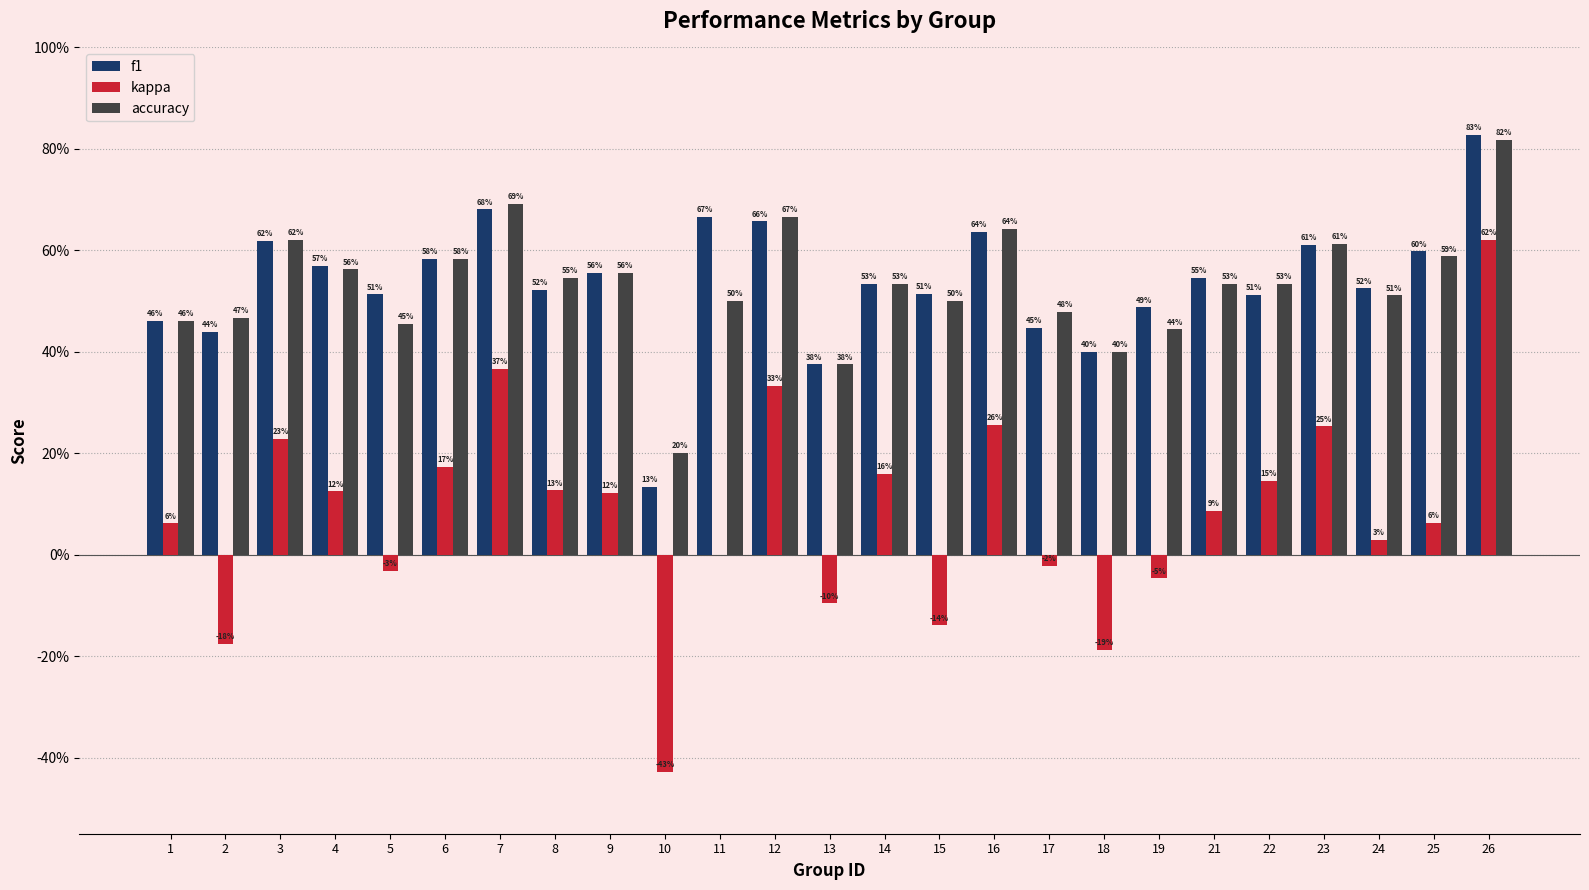

What is the difference between the maximum and minimum values in the accuracy series?

0.6